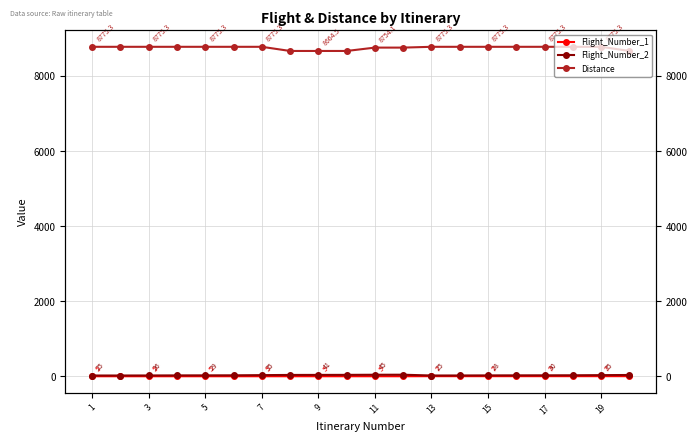

True or false: Flight_Number_1 has a value of 2.7 at 5.

False